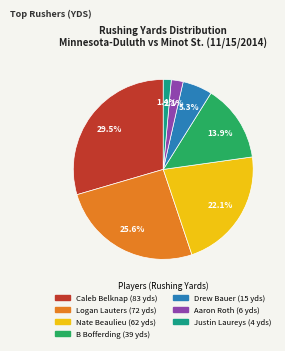

Is there a majority slice in this chart?

No